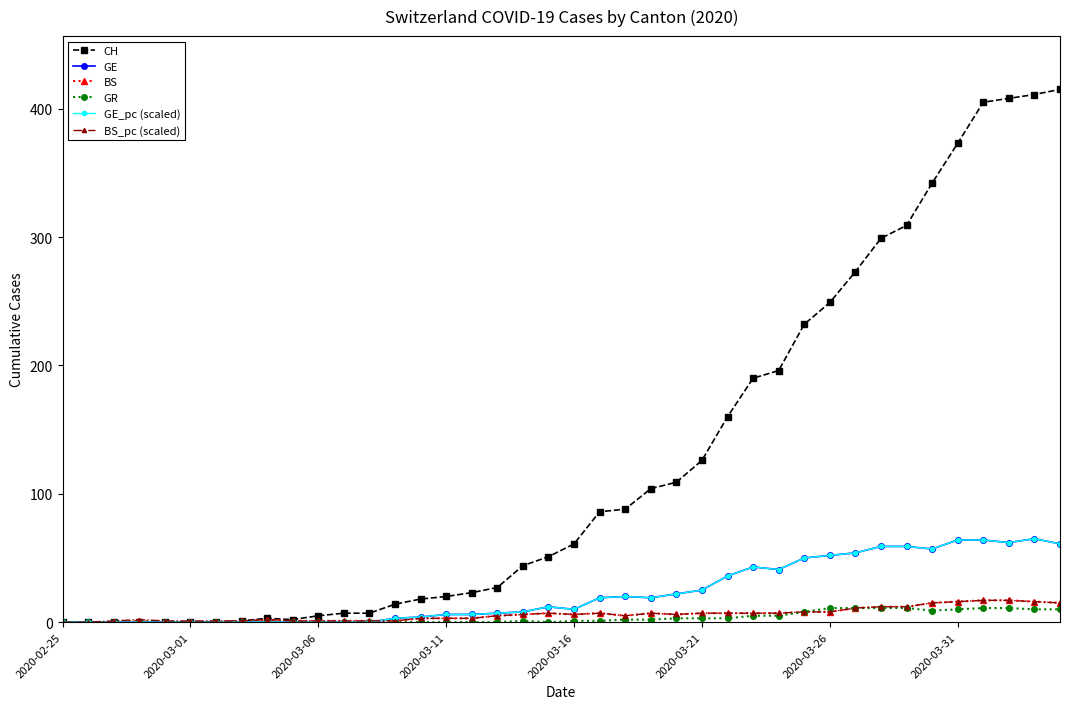

How many lines are shown in the chart?

6